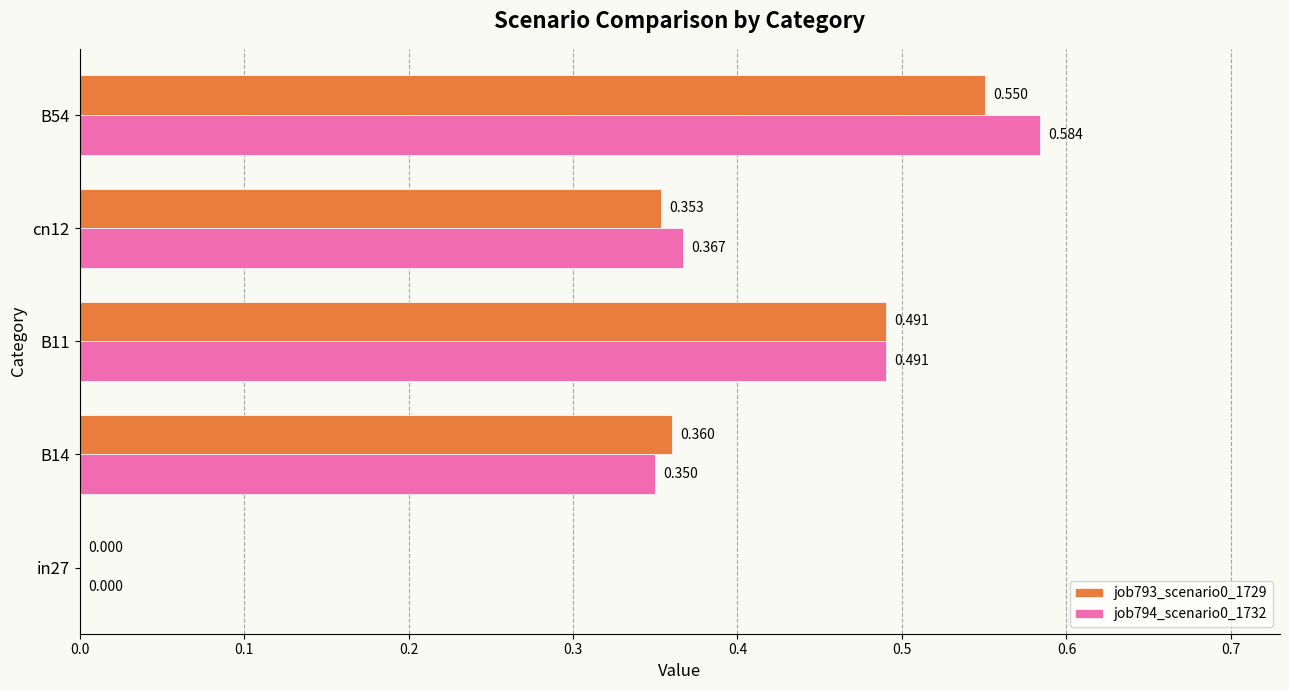

Is the value of job793_scenario0_1729 at B14 greater than the value of job794_scenario0_1732 at cn12?

No